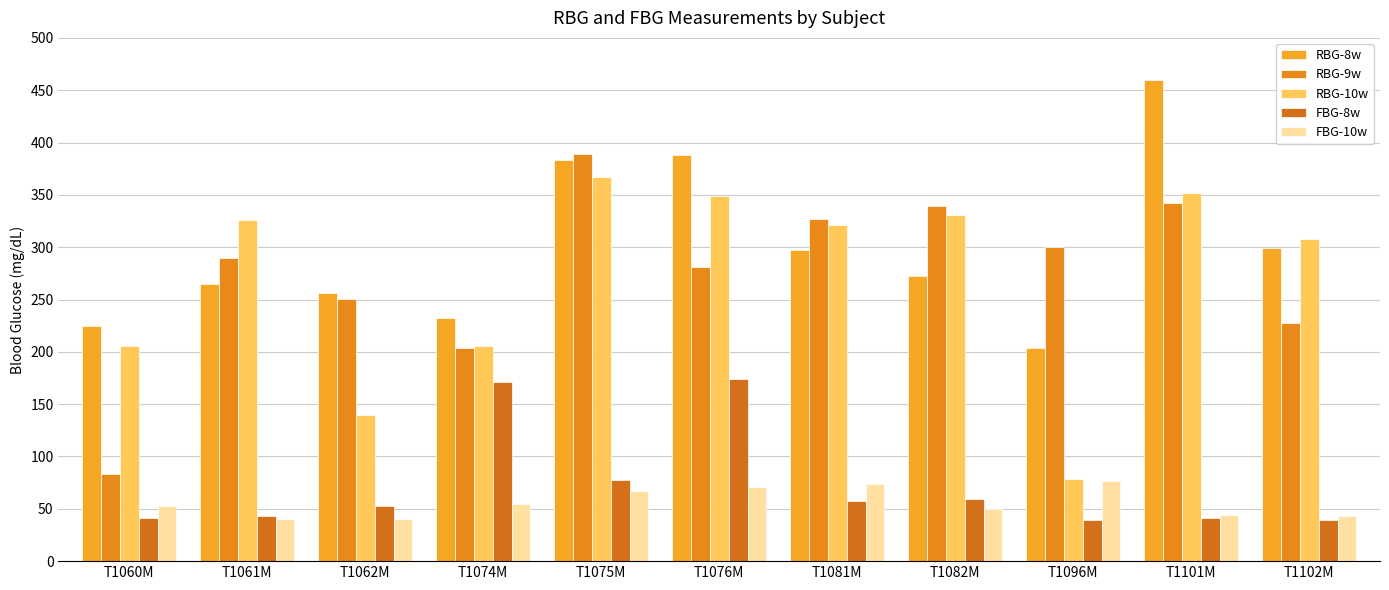

At T1082M, list the series in order from largest to smallest.

RBG-9w, RBG-10w, RBG-8w, FBG-8w, FBG-10w